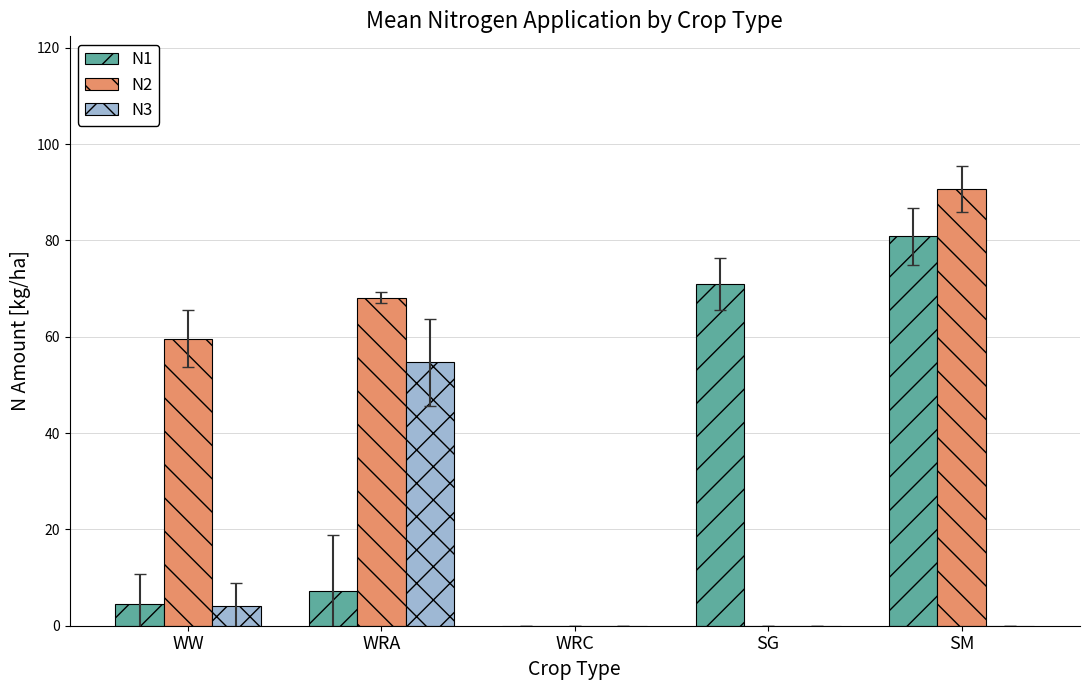

Is the value of N3 at WRC greater than the value of N1 at SG?

No